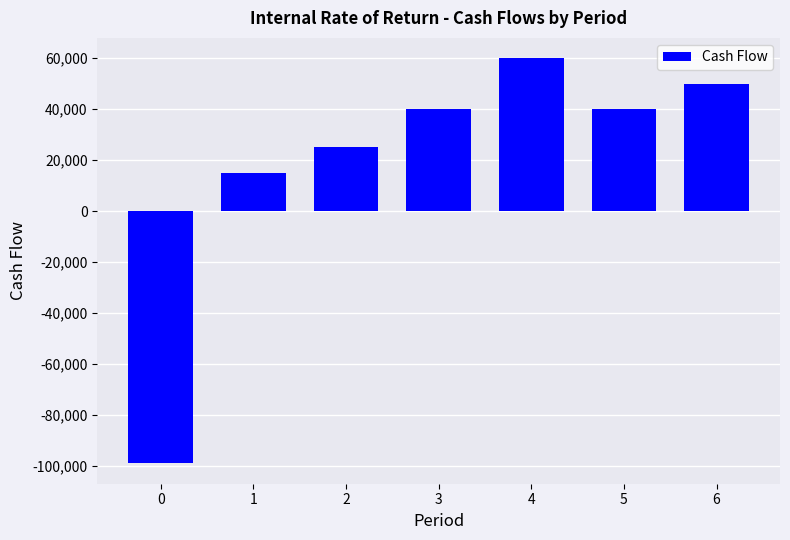

What is the difference between the maximum and minimum values?

159000